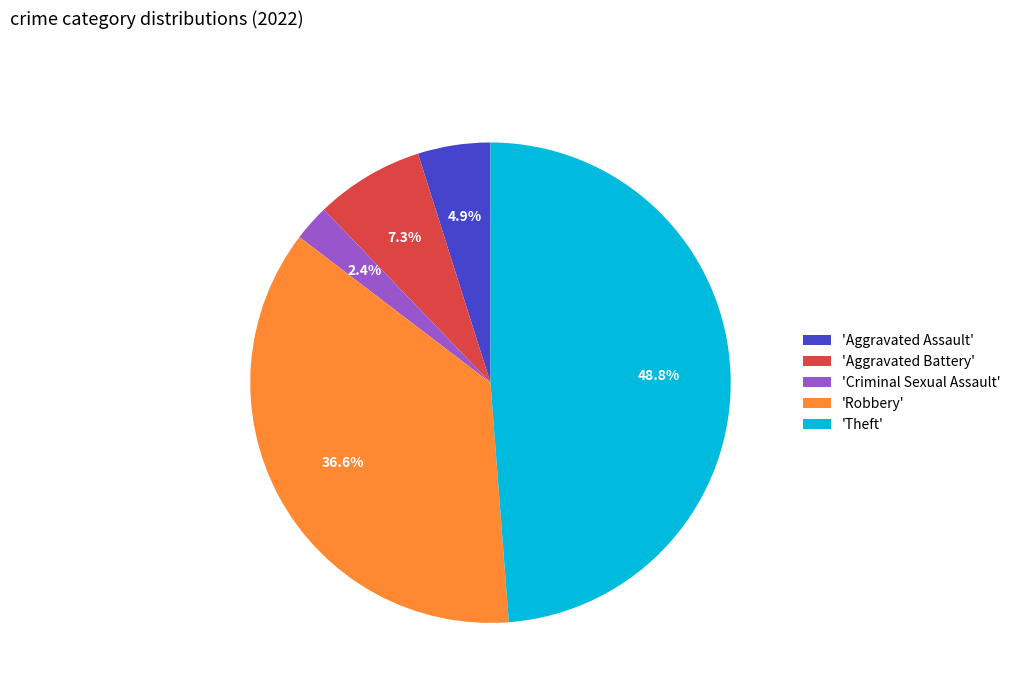

How many slices are in this pie chart?

5